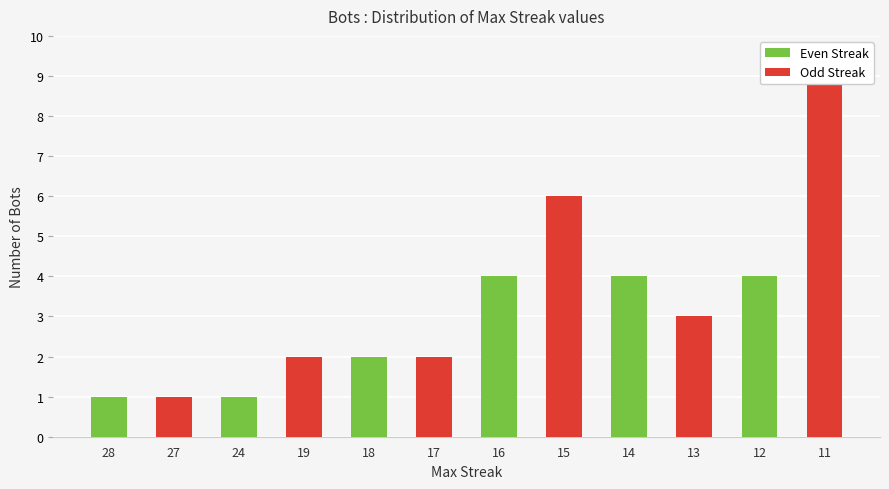

Reading left to right, transcribe all the data shown in this chart.

1	1	1	2	2	2	4	6	4	3	4	9